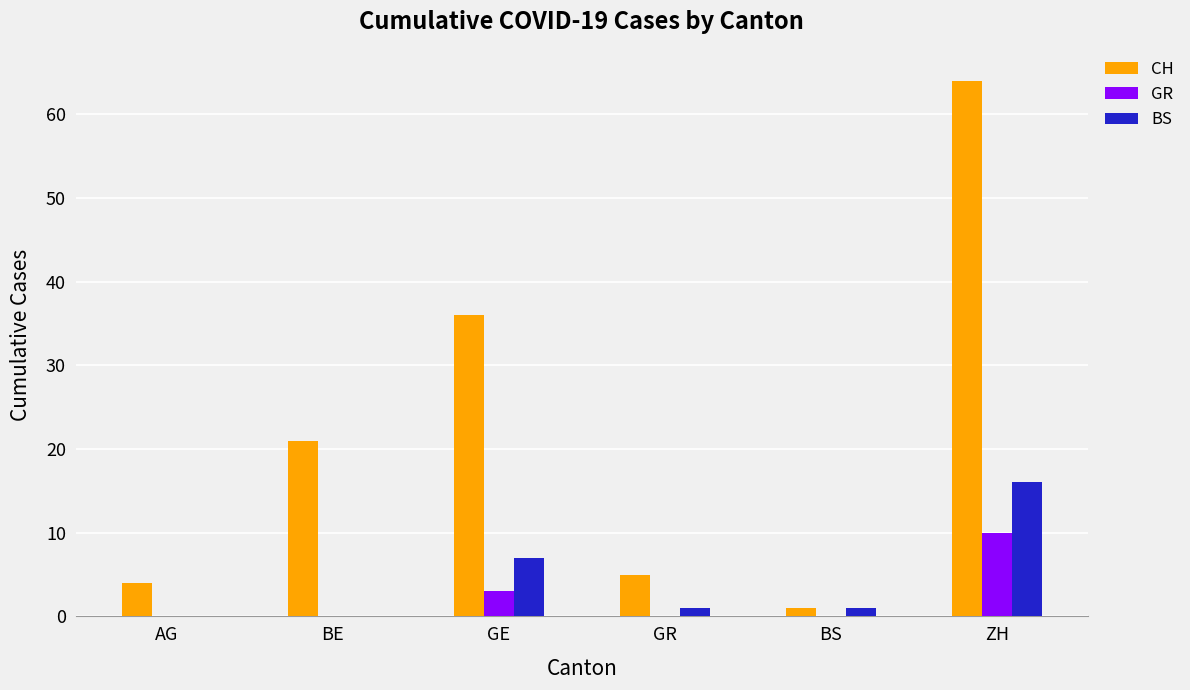

Is the value of CH at BS greater than the value of BS at ZH?

No